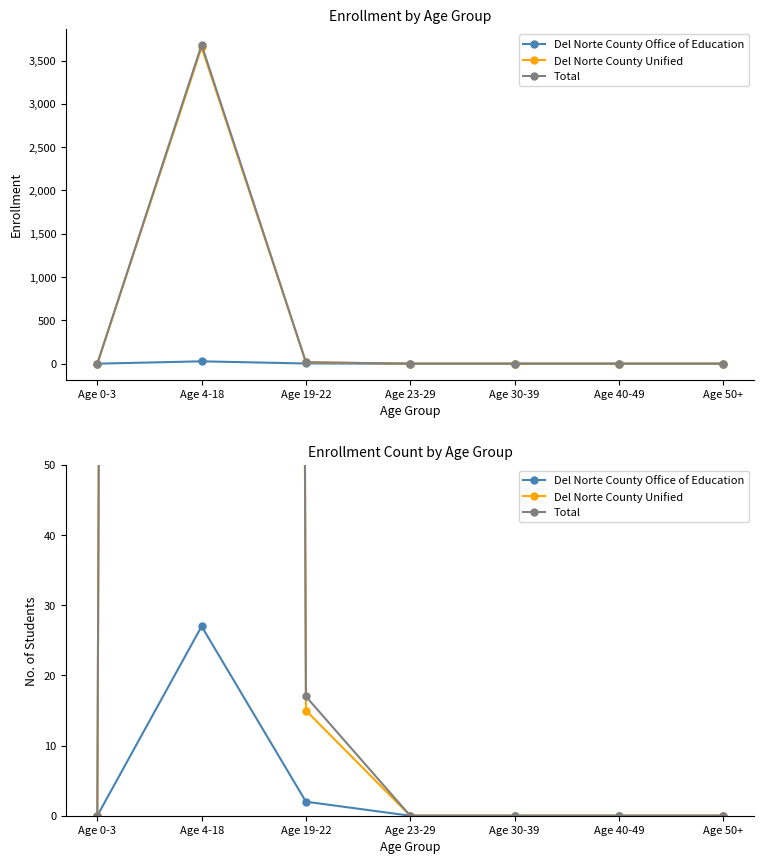

How many distinct data groups are displayed?

3